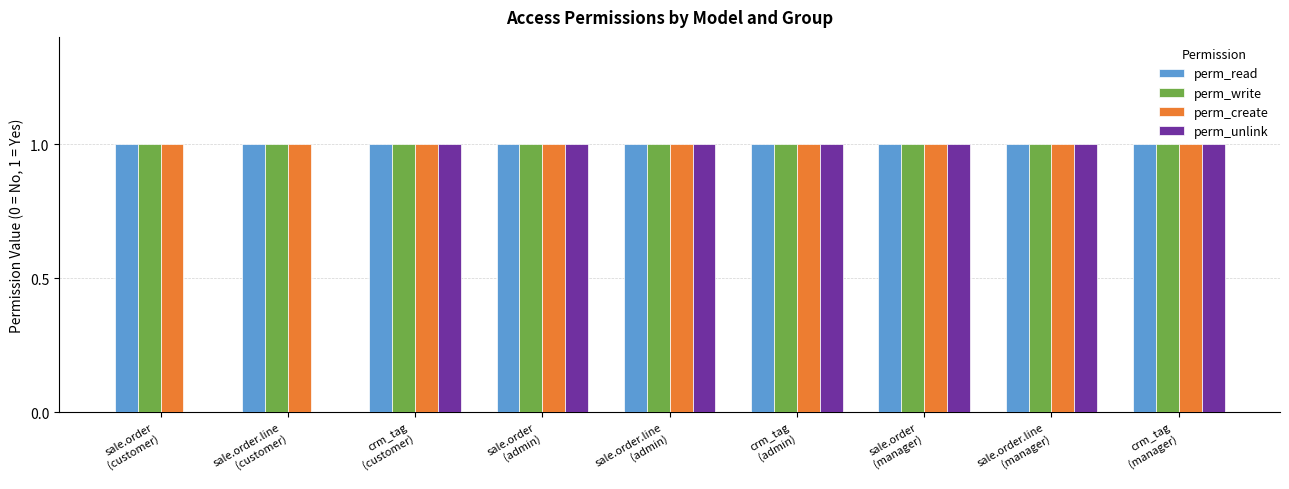

What is the sum of all perm_create values?

9